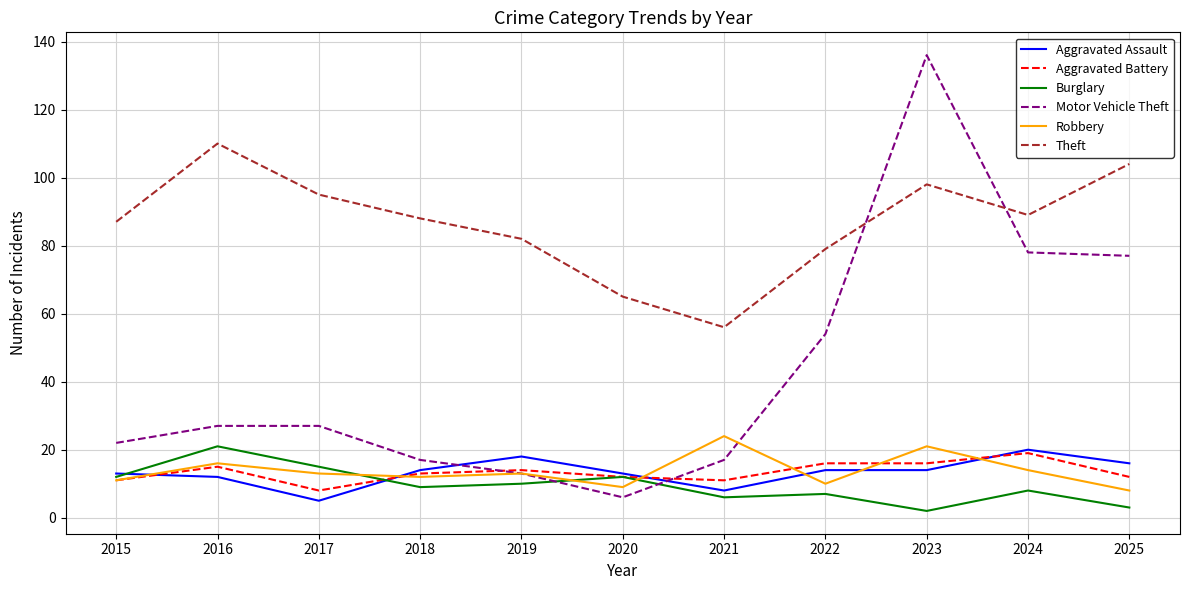

What is the difference between the Aggravated Battery values at 2015 and 2025?

1